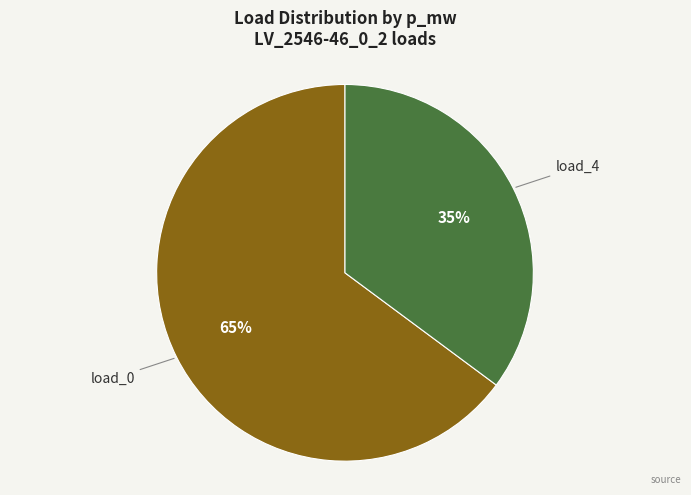

How many slices are in this pie chart?

2